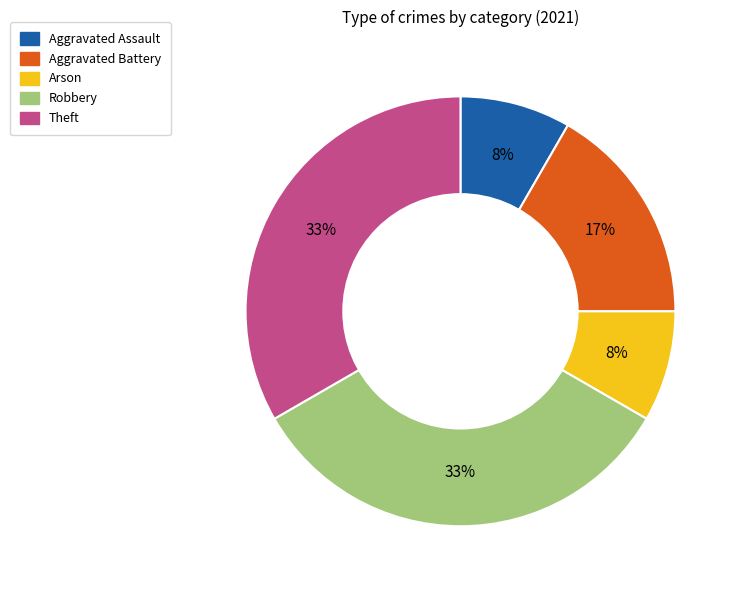

Is there a majority slice in this chart?

No